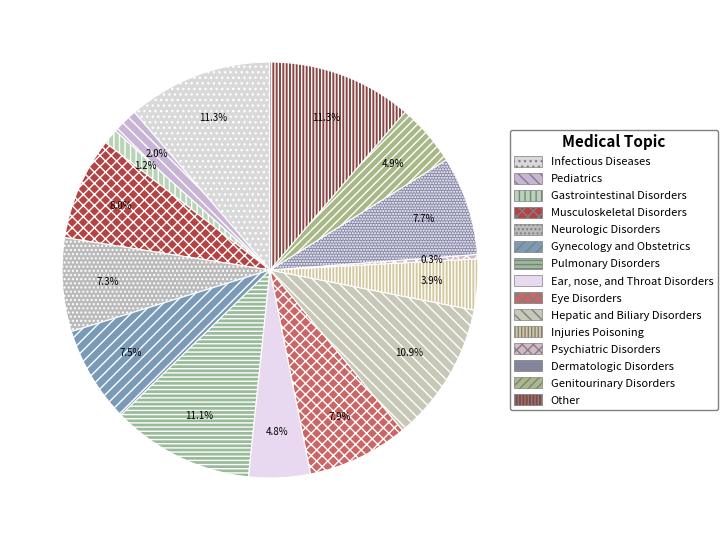

To the nearest percent, what is the difference between the largest and smallest slice percentages?

11%